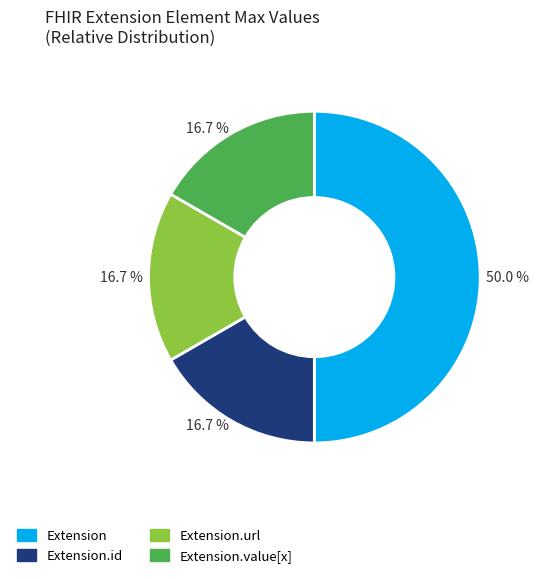

Which has a higher value, Extension or Extension.id?

Extension